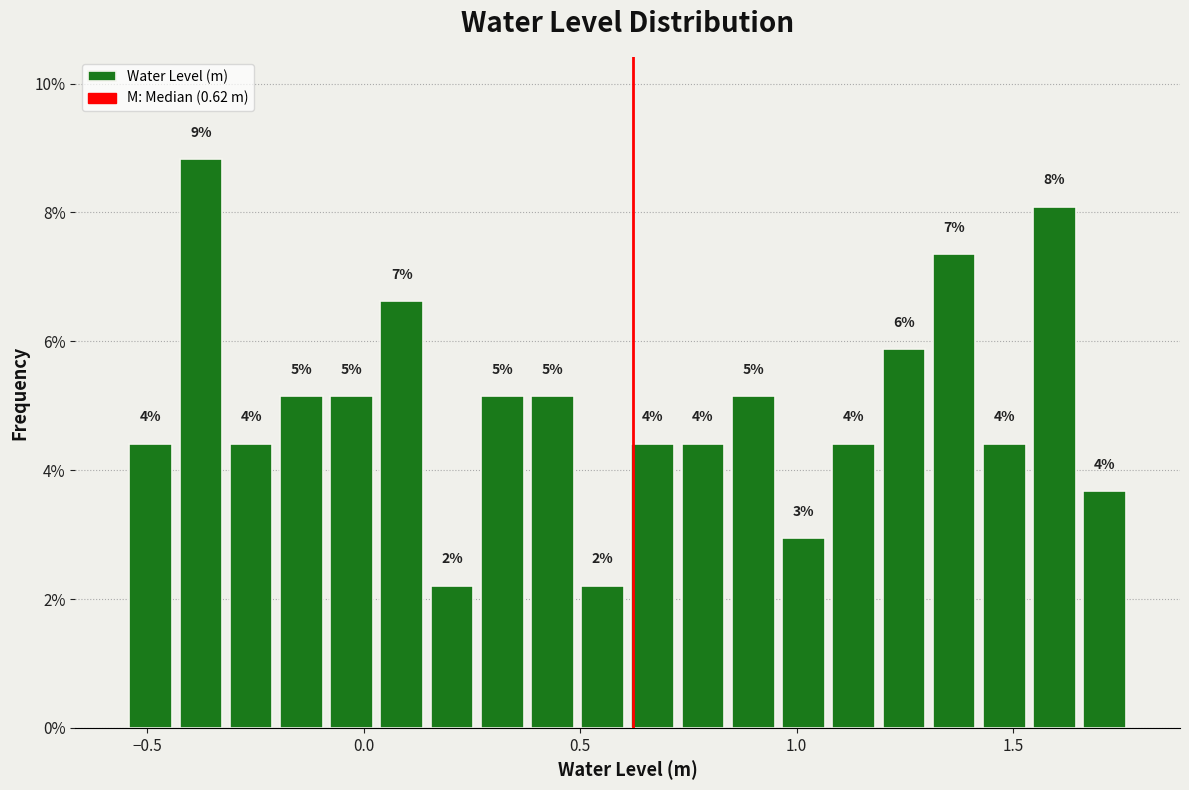

Read against the x-axis, roughly where is the centre of the tallest bar?

-0.40